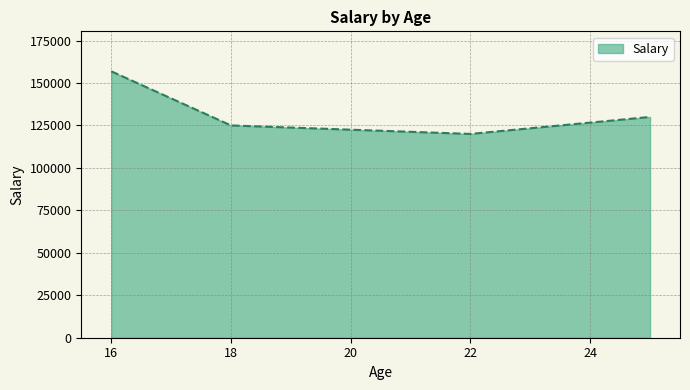

What is the maximum value shown in the chart?

156878